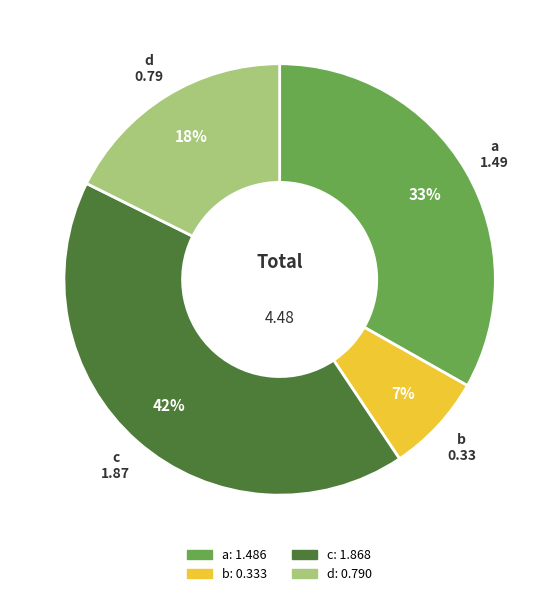

Combined, do c and a account for over 50%?

Yes